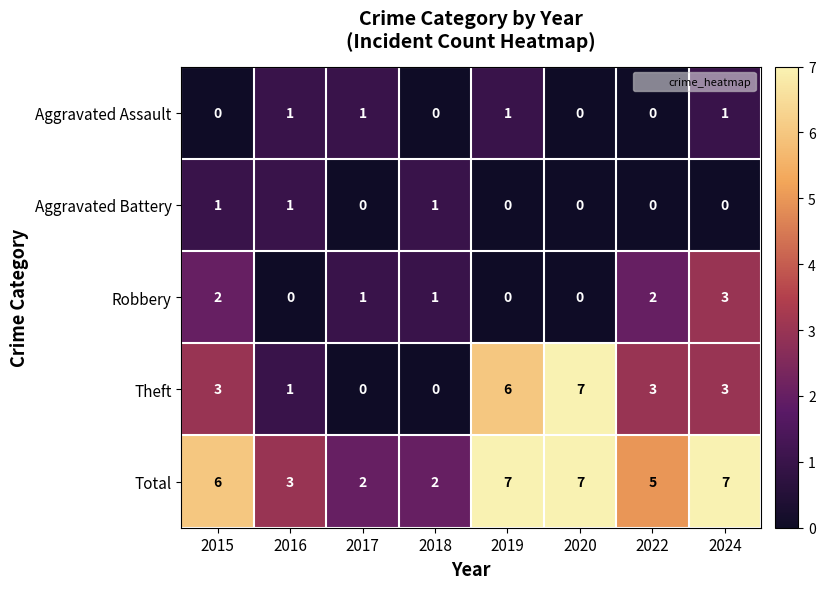

At which label does Theft reach its peak?

2020